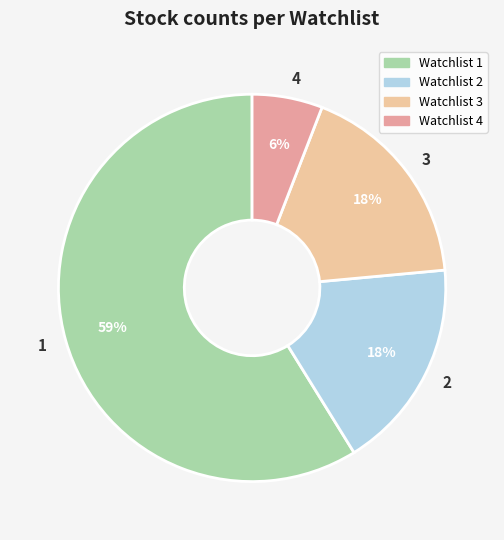

Which slice is the largest?

Watchlist 1